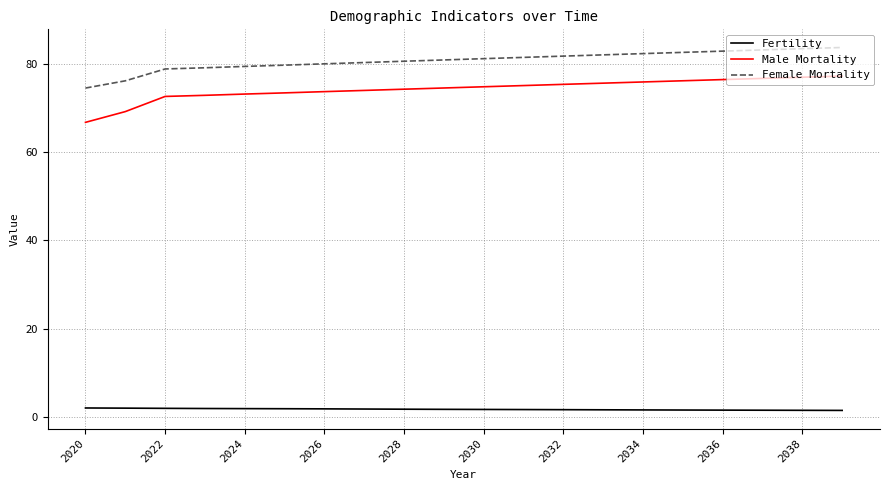

Rank the series by their maximum value, from lowest to highest.

Fertility, Male Mortality, Female Mortality